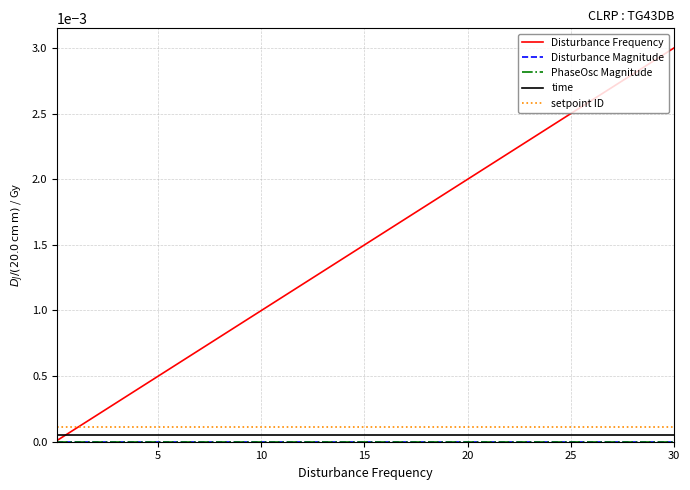

Does the chart have visible grid lines?

Yes